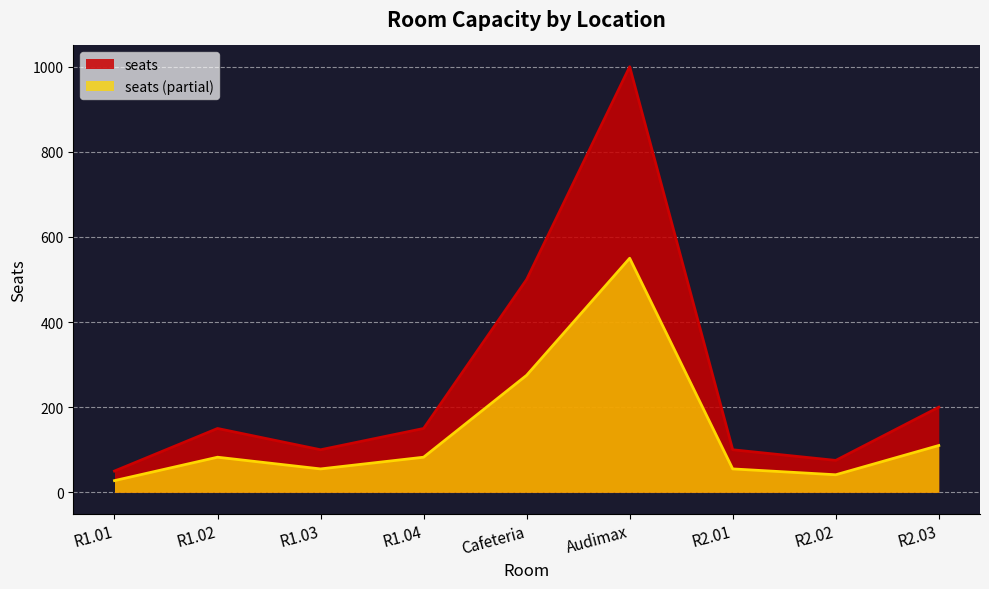

True or false: the data has more than 0 interior local peaks.

True